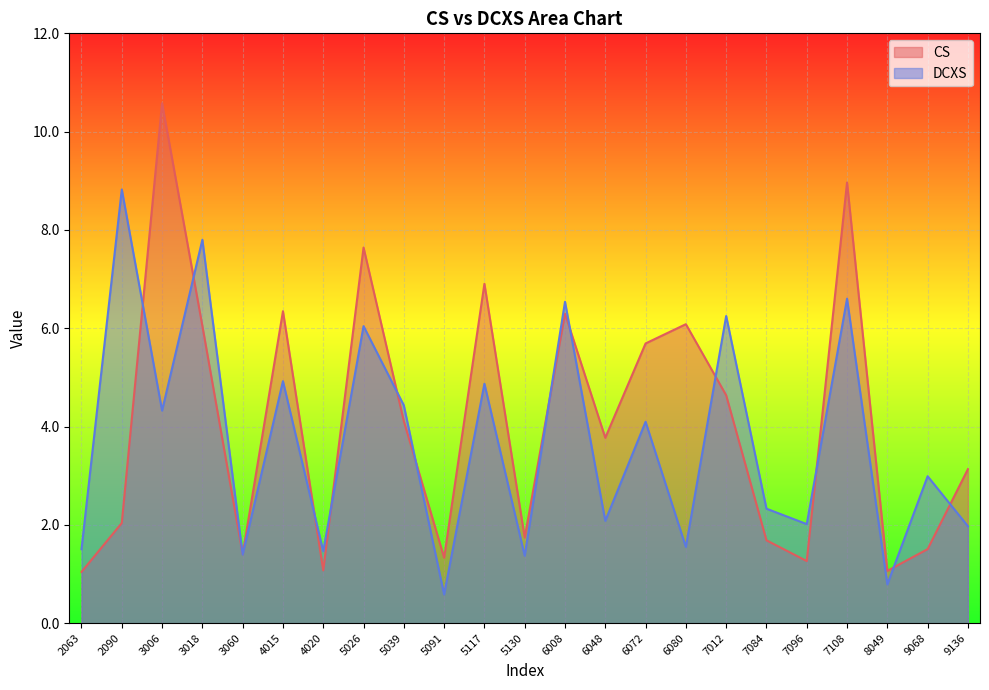

Reading left to right, list all the values displayed in this chart.

CS: 2063=1.0	2090=2.0	3006=10.6	3018=6.0	3060=1.4	4015=6.3	4020=1.1	5026=7.6	5039=4.1	5091=1.3	5117=6.9	5130=1.7	6008=6.3	6048=3.8	6072=5.7	6080=6.1	7012=4.6	7084=1.7	7096=1.3	7108=9.0	8049=1.1	9068=1.5	9136=3.1
DCXS: 2063=1.5	2090=8.8	3006=4.3	3018=7.8	3060=1.4	4015=4.9	4020=1.5	5026=6.0	5039=4.4	5091=0.6	5117=4.9	5130=1.4	6008=6.5	6048=2.1	6072=4.1	6080=1.6	7012=6.2	7084=2.3	7096=2.0	7108=6.6	8049=0.8	9068=3.0	9136=2.0